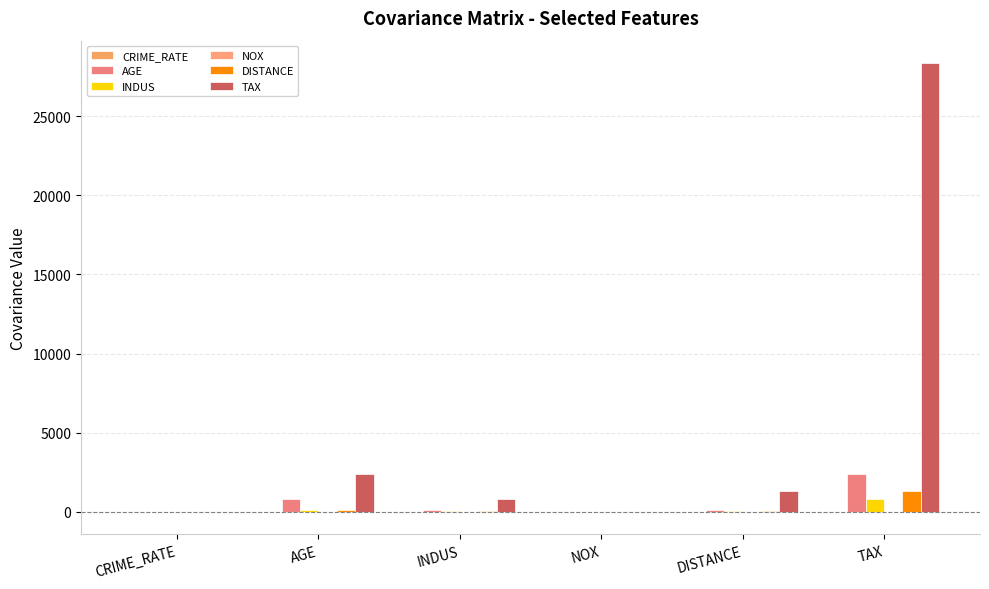

At INDUS, list the series in order from smallest to largest.

CRIME_RATE, NOX, DISTANCE, INDUS, AGE, TAX